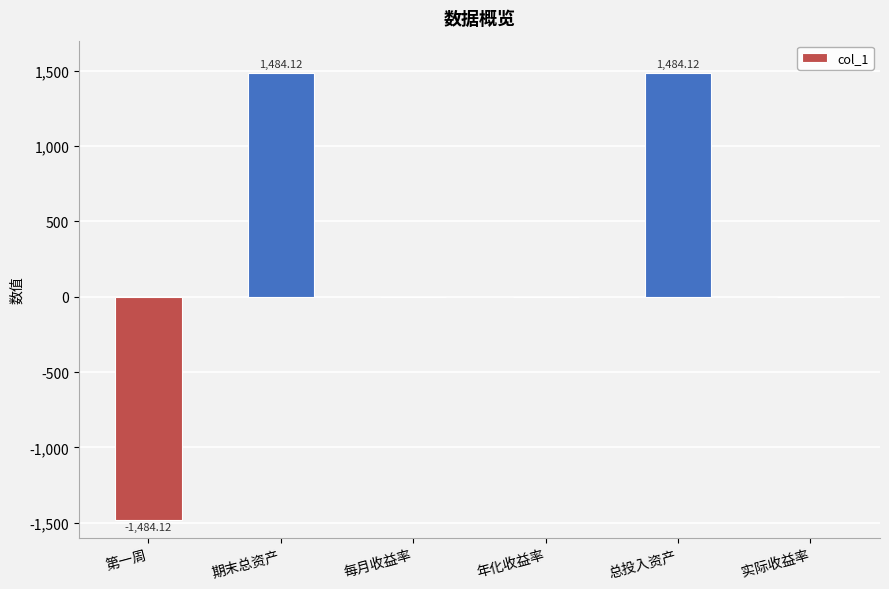

What is the average value?

247.4